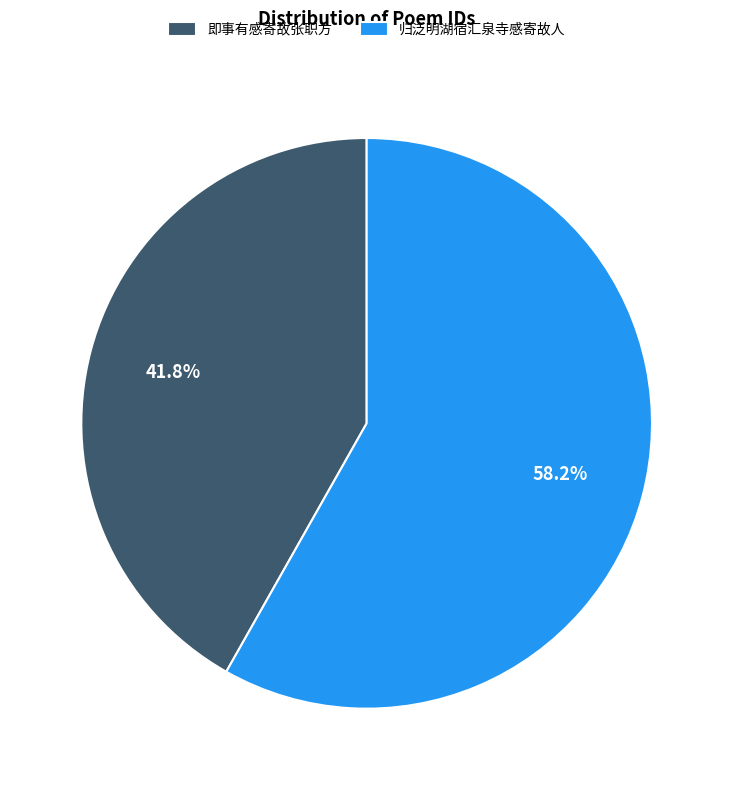

Which slice is the largest?

归泛明湖宿汇泉寺感寄故人